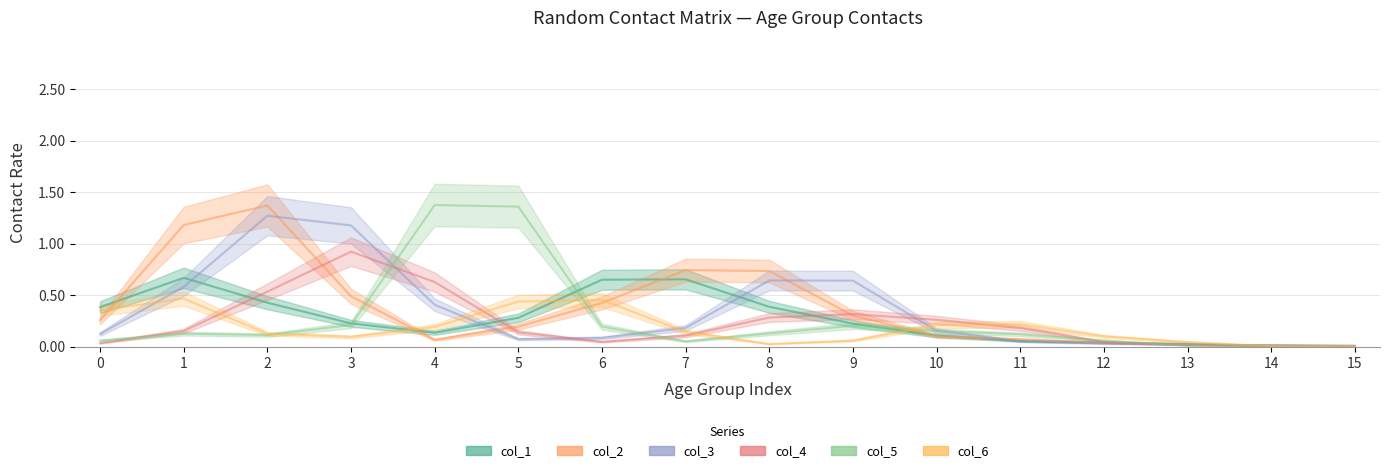

How many lines are shown in the chart?

6